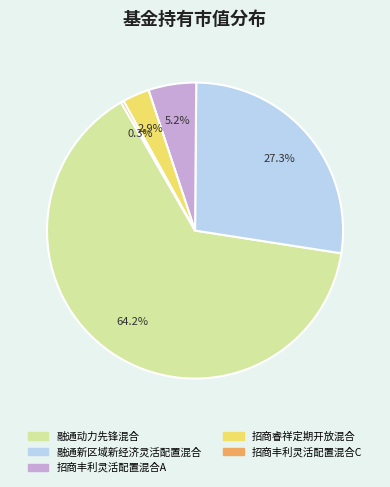

To the nearest percent, what portion does 招商睿祥定期开放混合 represent?

3%